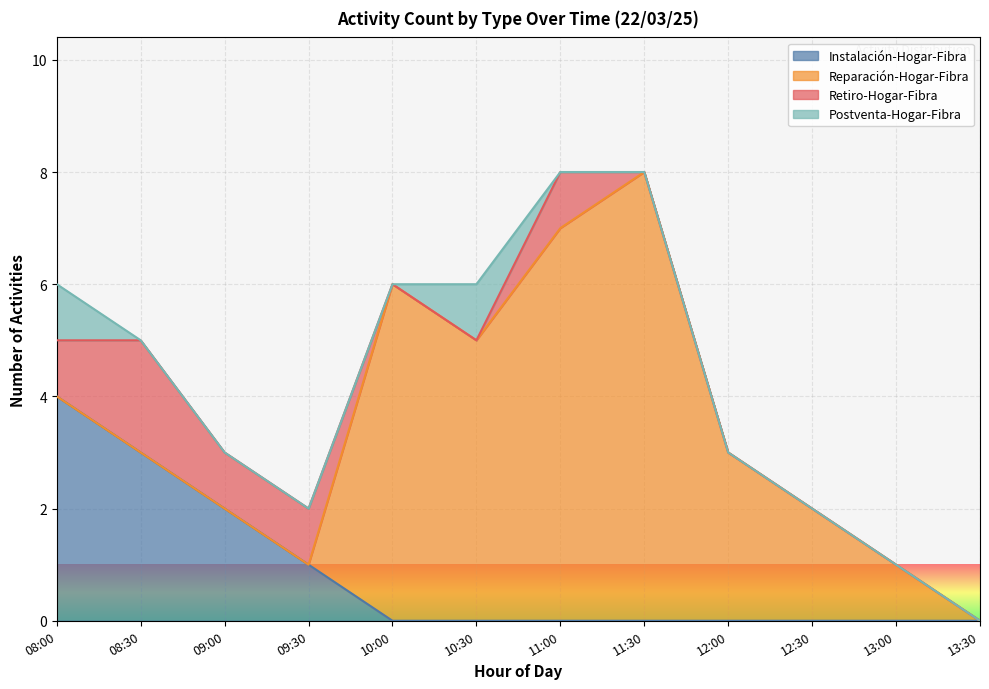

The value of Reparación-Hogar-Fibra at 13:30 is -3. True or false?

False